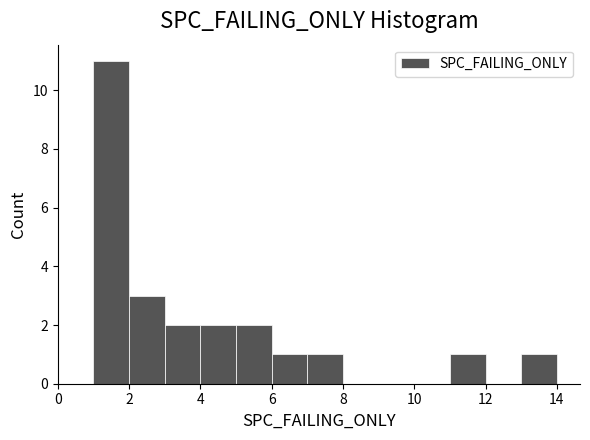

Reading left to right, list every bar in this chart as the range it spans on the x-axis followed by its height. The values are not printed on the chart, so give them approximately, as read against the axis.

1 to 2: 11
2 to 3: 3
3 to 4: 2
4 to 5: 2
5 to 6: 2
6 to 7: 1
7 to 8: 1
8 to 9: 0
9 to 10: 0
10 to 11: 0
11 to 12: 1
12 to 13: 0
13 to 14: 1